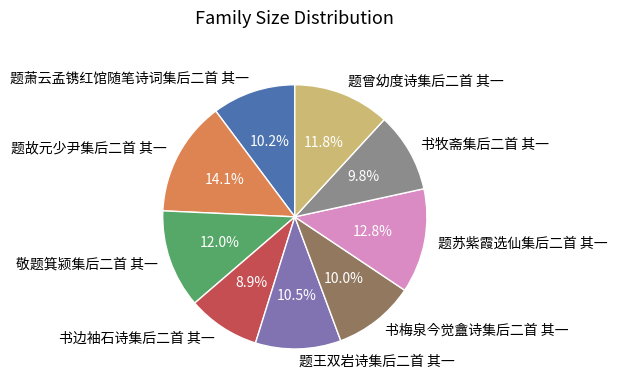

What is the smallest slice in the pie chart?

书边袖石诗集后二首 其一